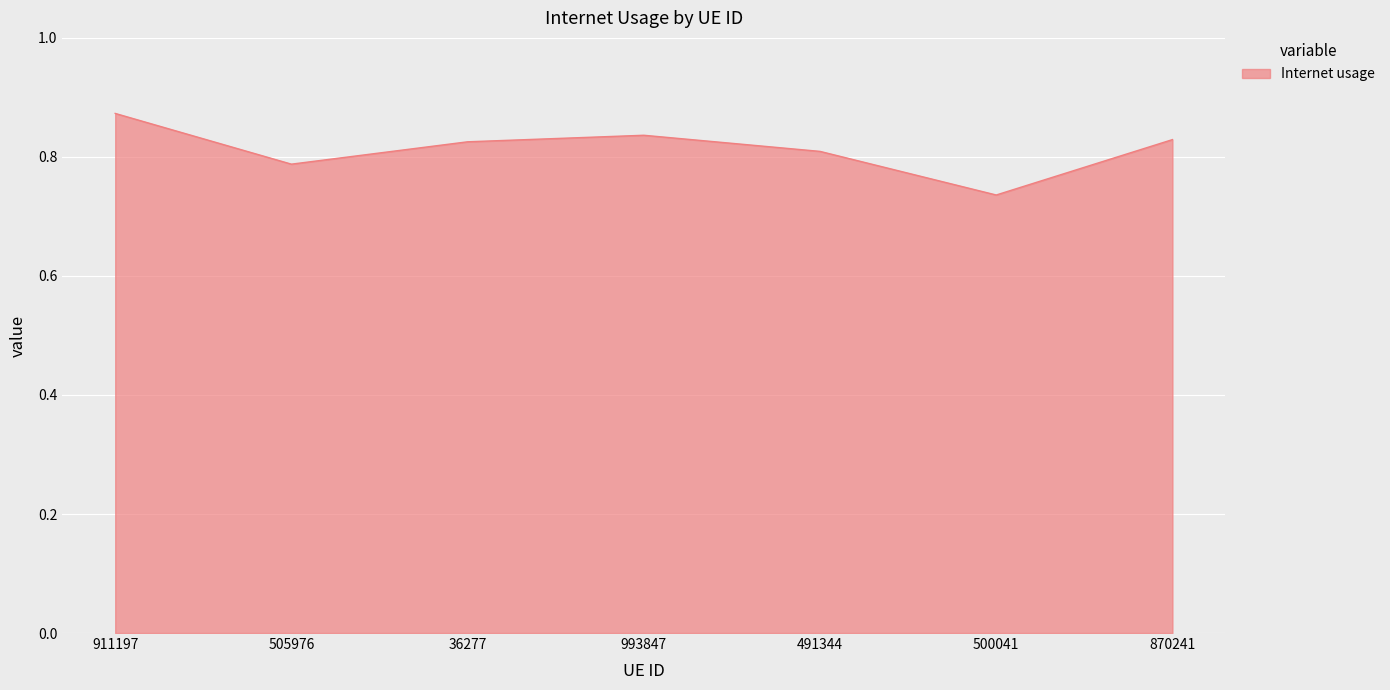

What is the sum of the values at 36277 and 911197?

1.7